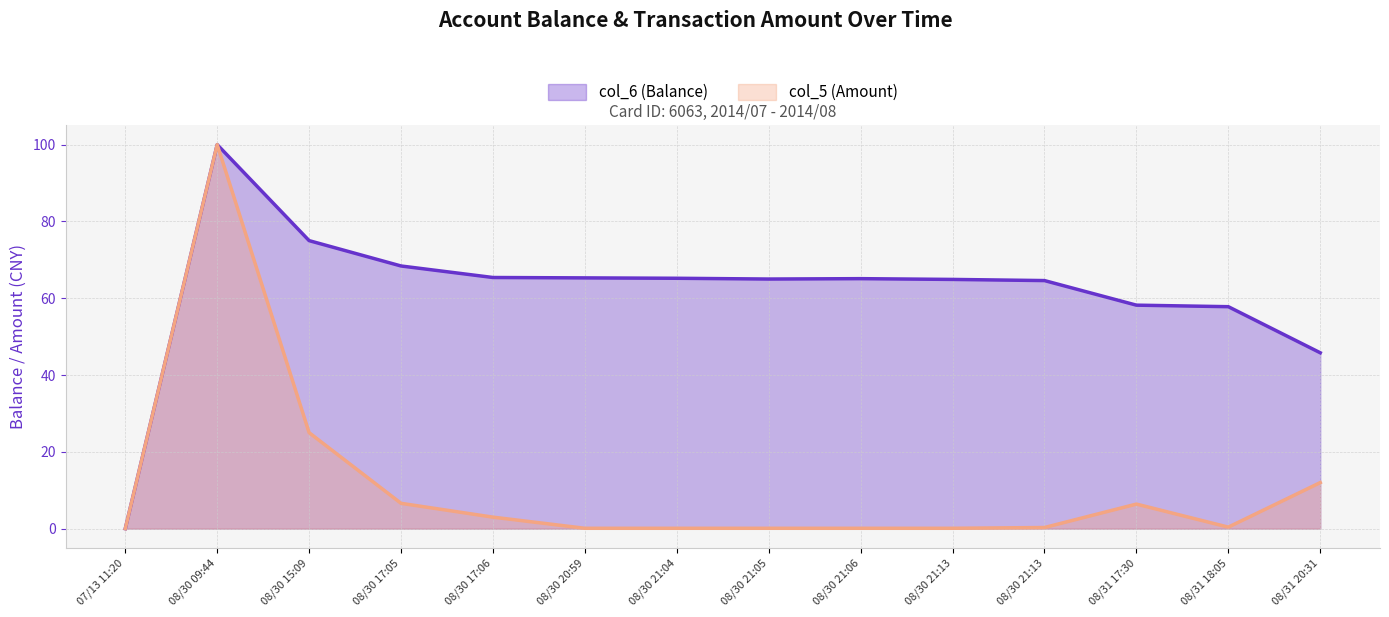

What is the difference between the second highest and minimum values in the col_5 (Amount) series?

25.0